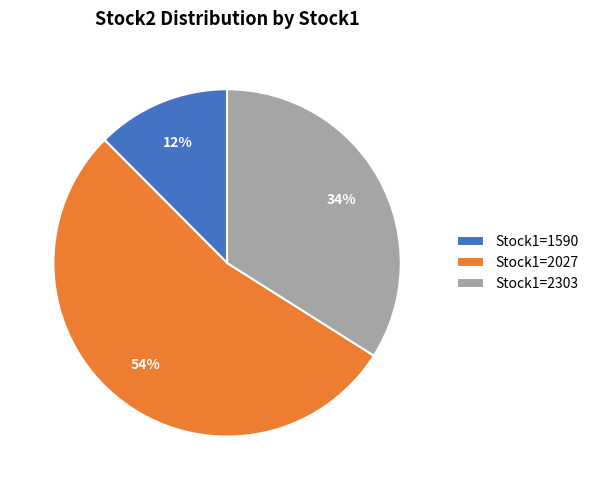

How many segments does this pie chart have?

3